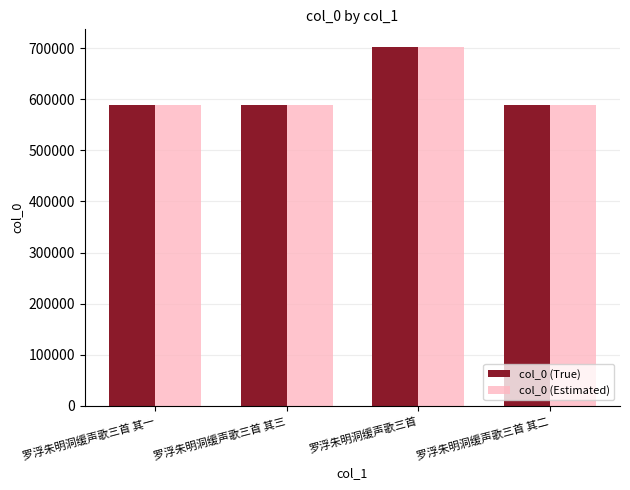

What is the average value of the col_0 (Estimated) series?

616797